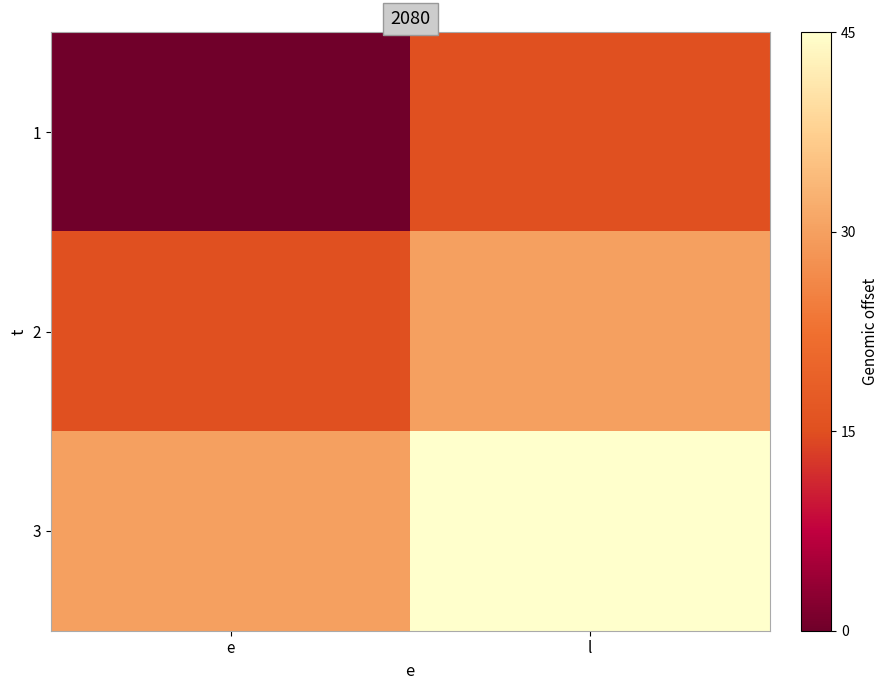

Rank the series by their maximum value, from highest to lowest.

3, 2, 1